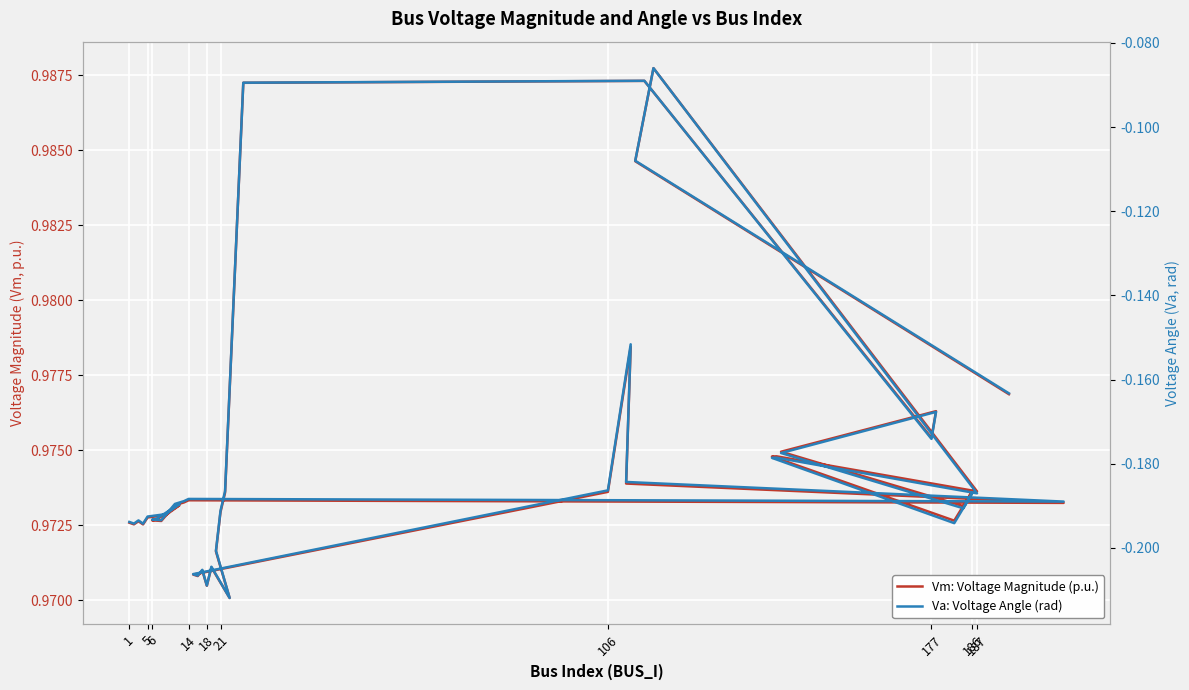

Rank the series at 5 from lowest to highest value.

Va: Voltage Angle (rad), Vm: Voltage Magnitude (p.u.)